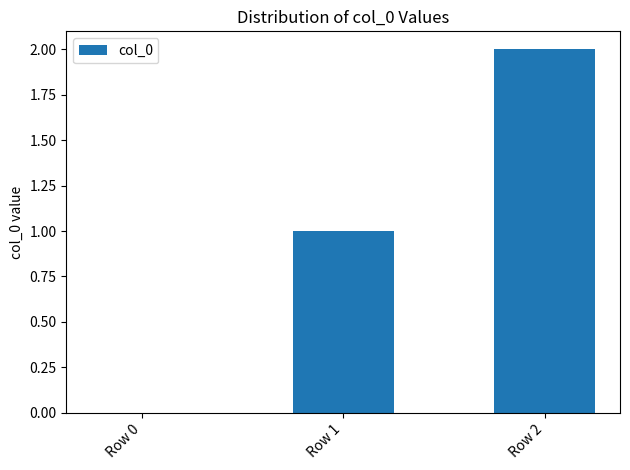

The value at Row 2 is 3. True or false?

False